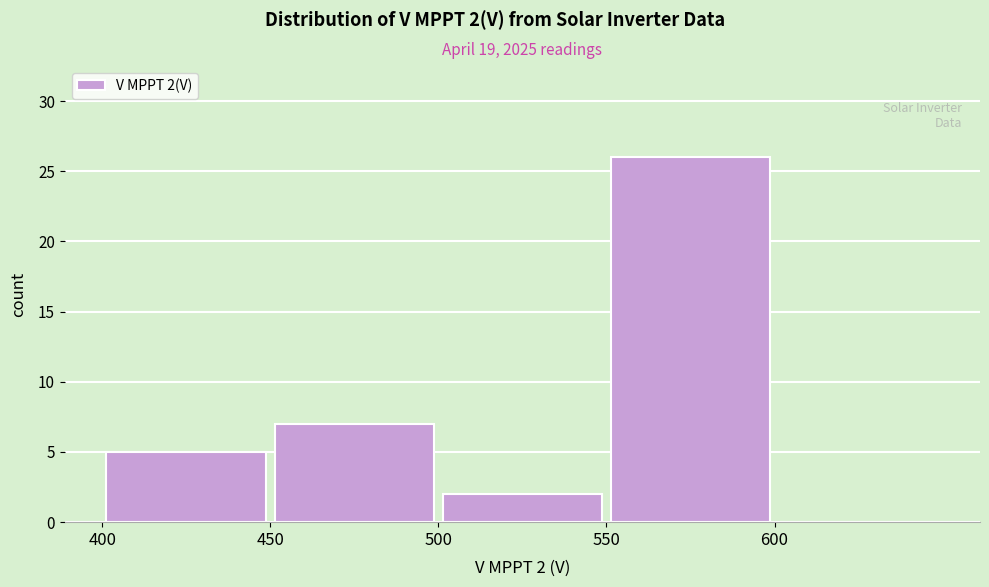

Over which range of the x-axis is the bar tallest?

550 to 600